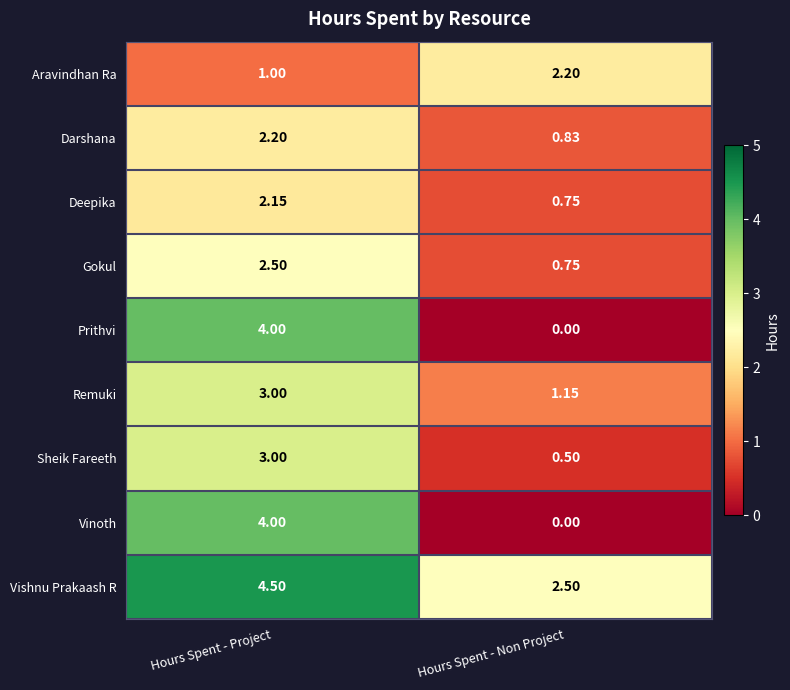

At which label does Gokul first exceed 2?

Hours Spent - Project